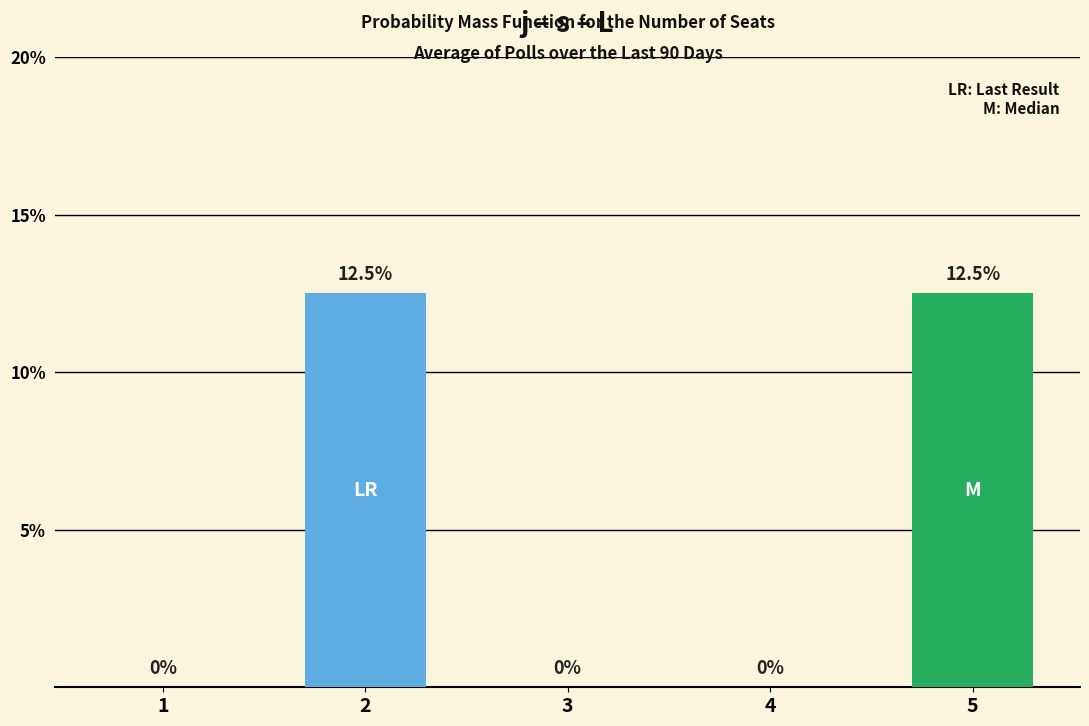

True or false: the data shows 12.5 at 5.

True